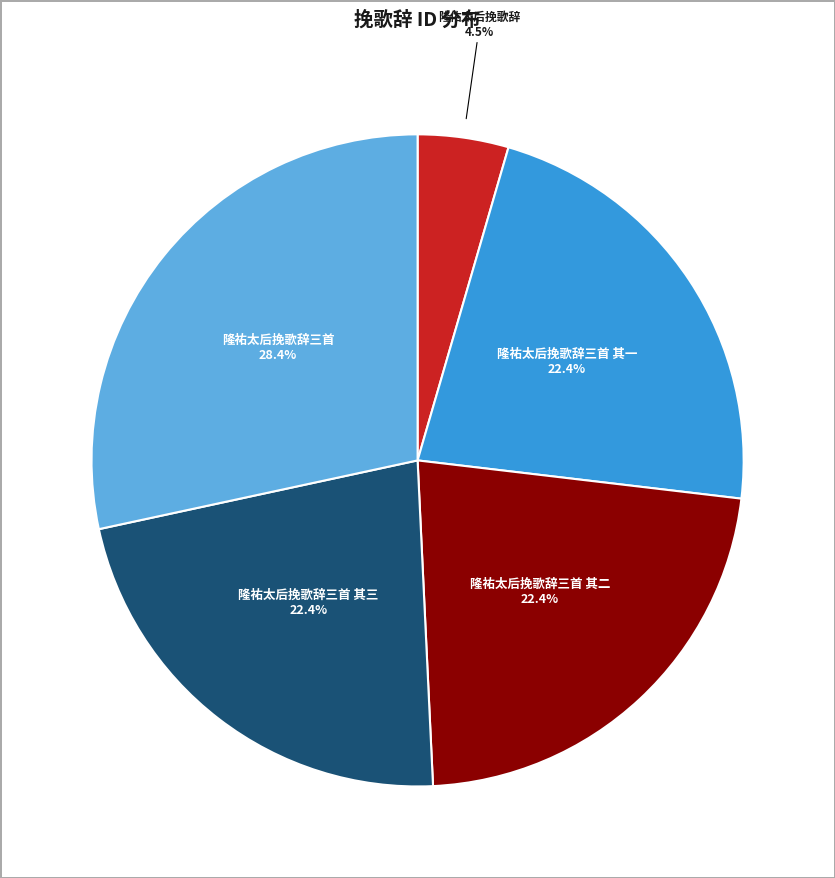

Does 隆祐太后挽歌辞三首 其一 account for over 50% of the chart?

No